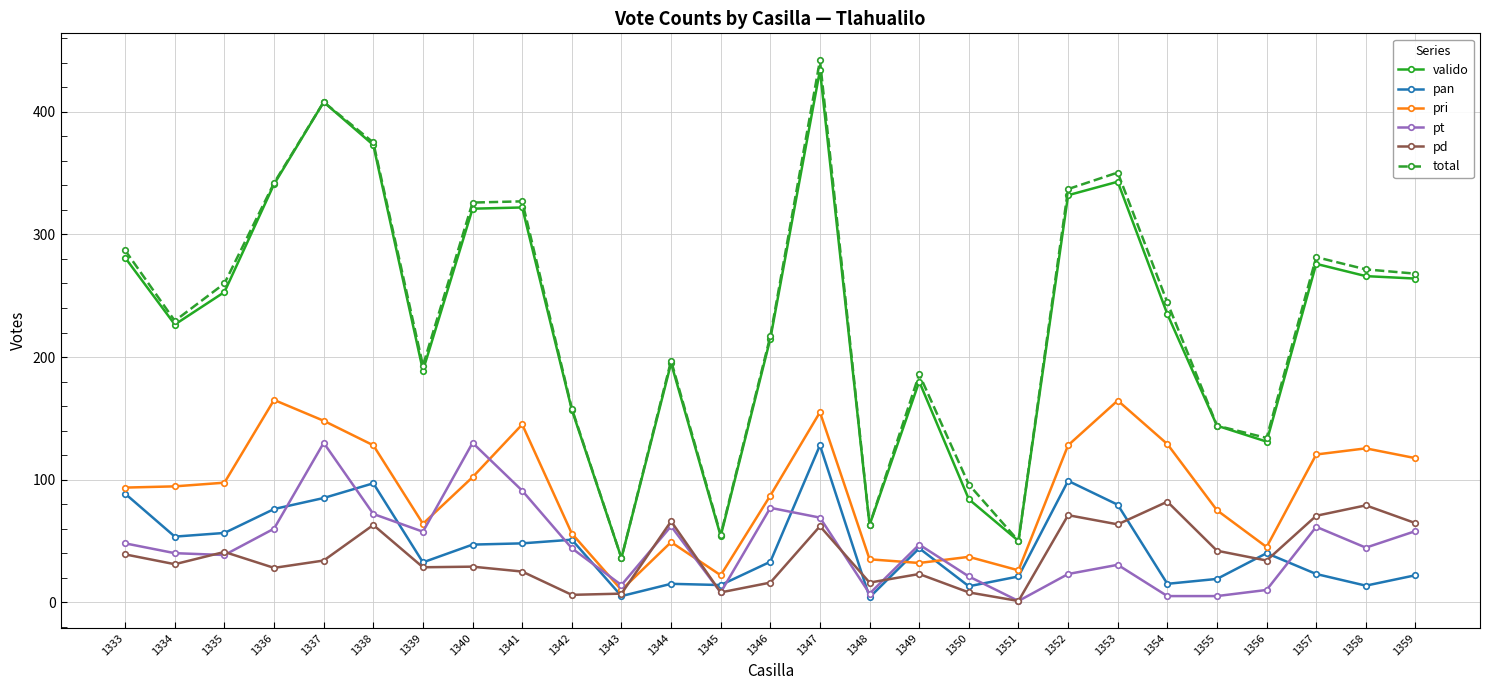

At which category does the chart reach its peak across all series?

1347